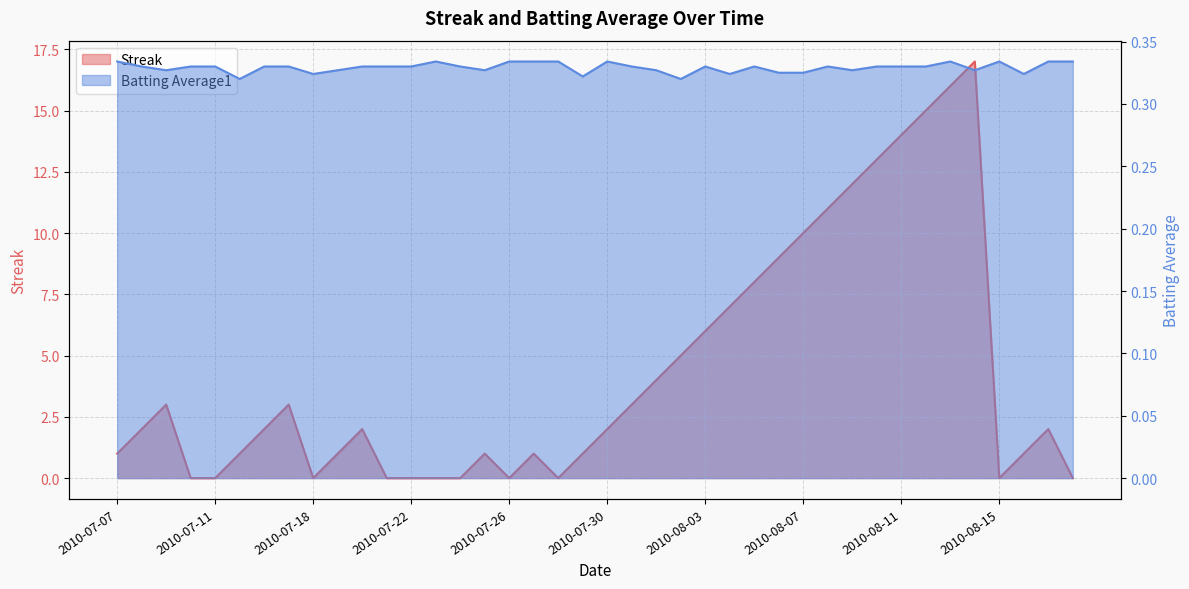

What is the maximum value shown in the chart?

17.0